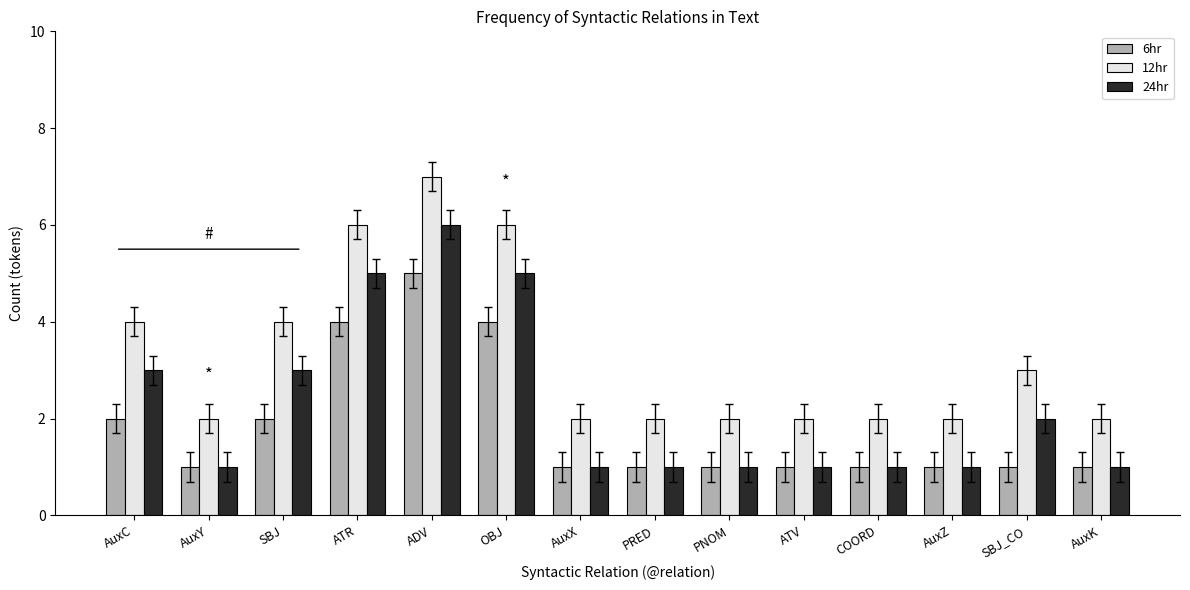

What is the maximum value for 24hr?

6